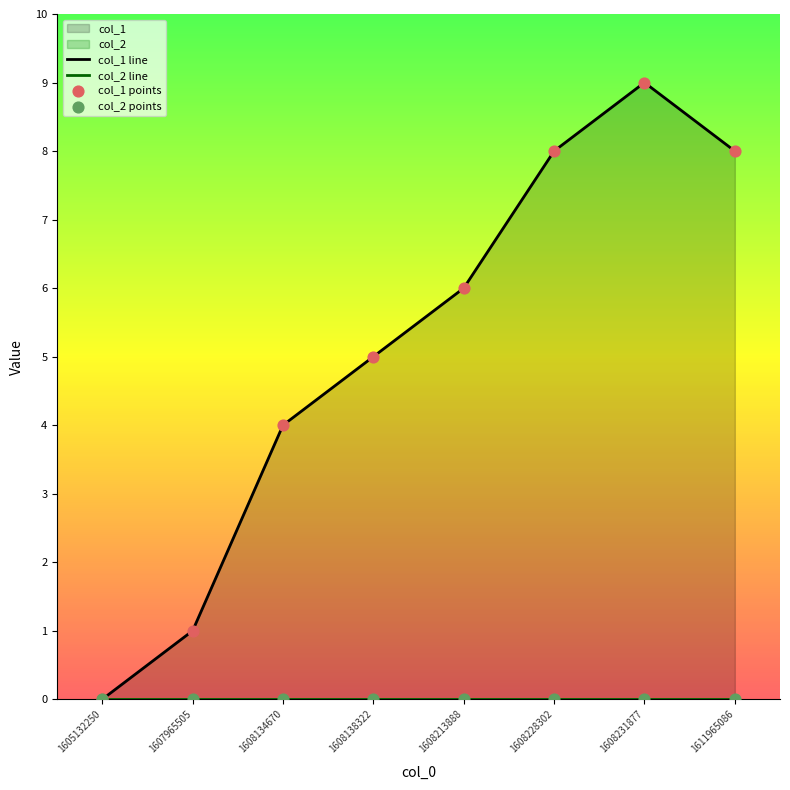

At how many categories does at least one series exceed 7?

3